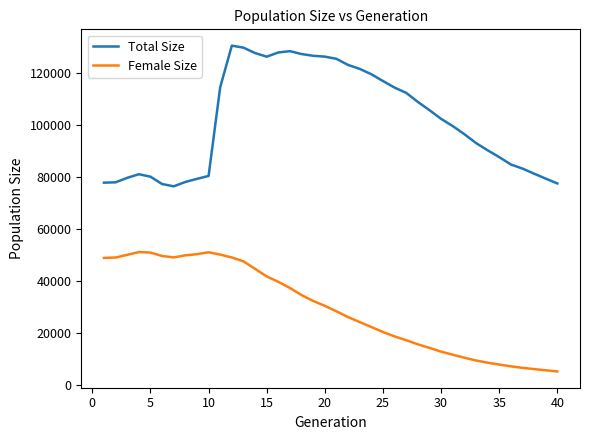

Which series has the largest total across all categories?

Total Size